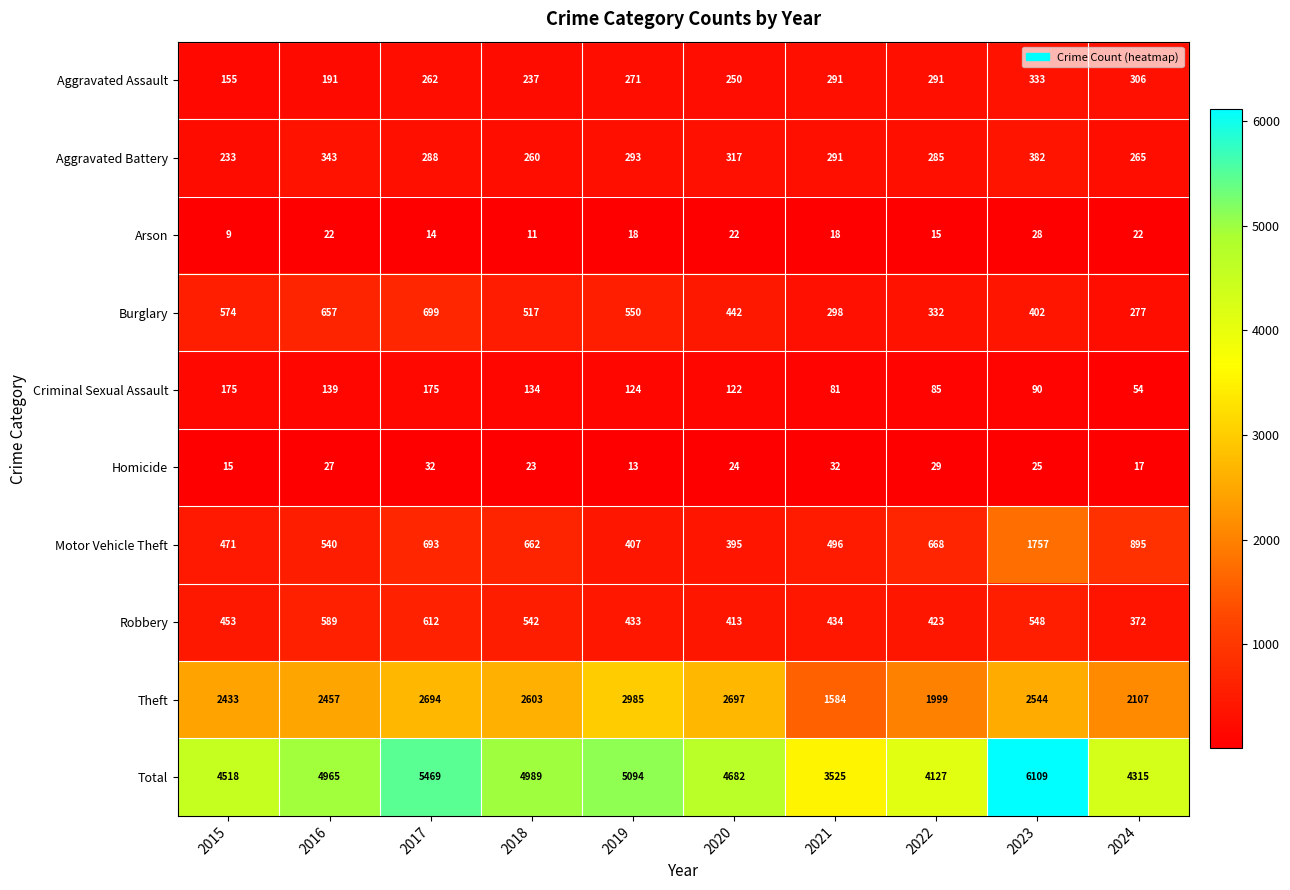

At 2020, list the series in order from smallest to largest.

Arson, Homicide, Criminal Sexual Assault, Aggravated Assault, Aggravated Battery, Motor Vehicle Theft, Robbery, Burglary, Theft, Total